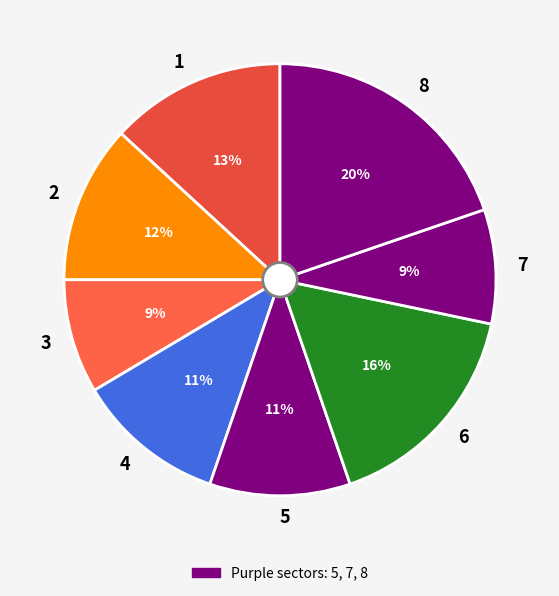

Between 3 and 8, which is larger?

8